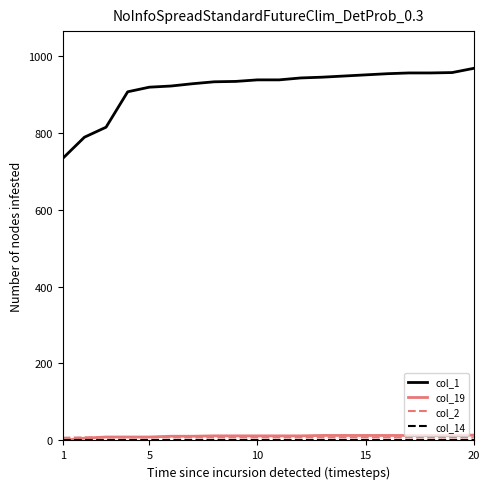

What is the greatest value displayed?

967